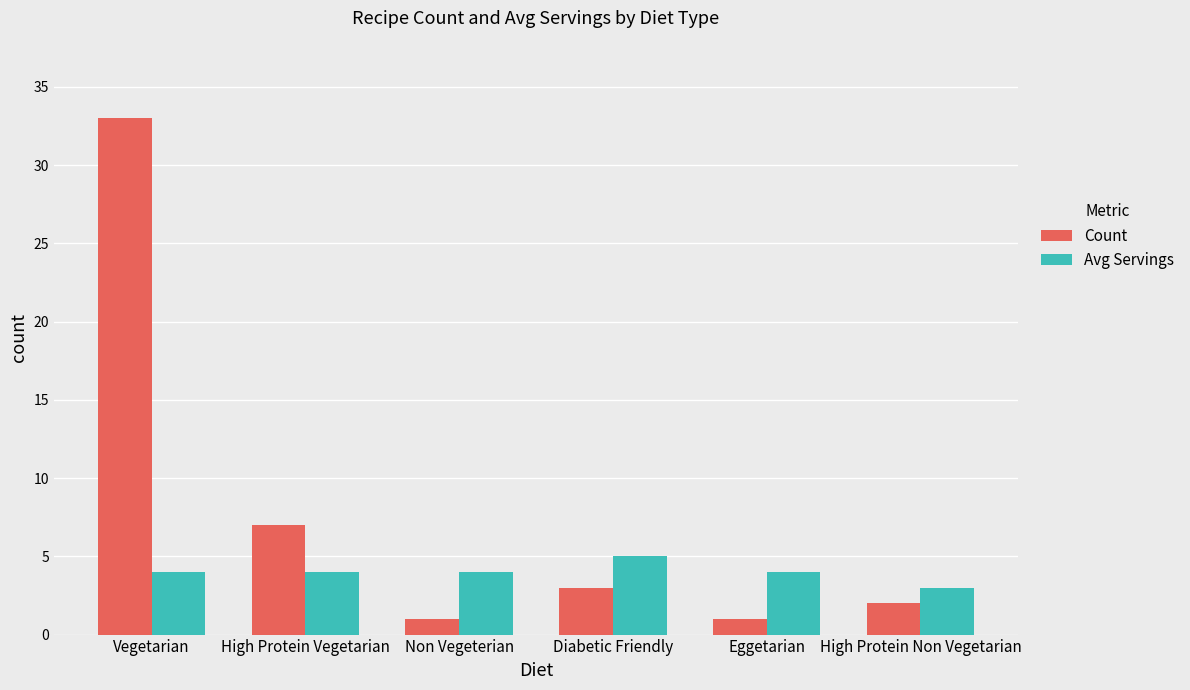

What position from the left is Non Vegeterian?

3